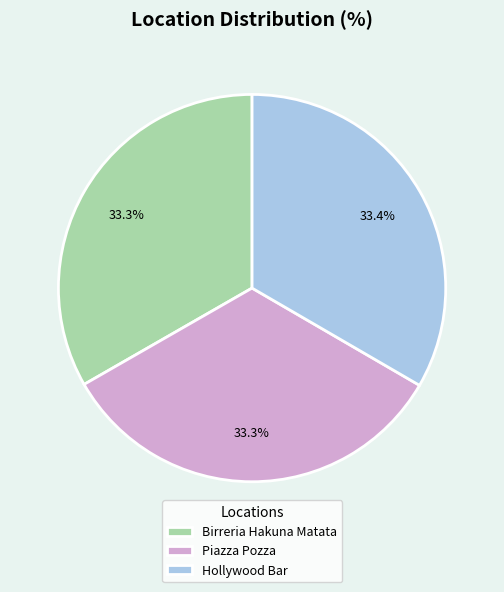

What is the total percentage of Piazza Pozza and Hollywood Bar?

66.7%